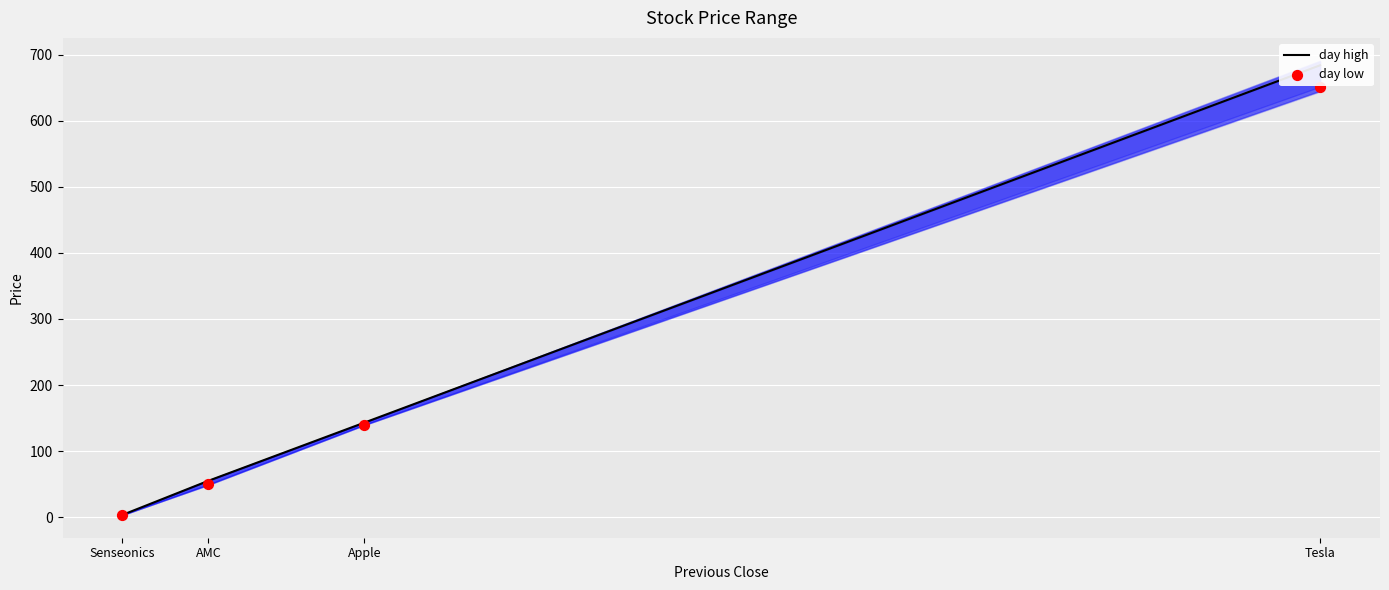

Which series contains the lowest Y value?

day low